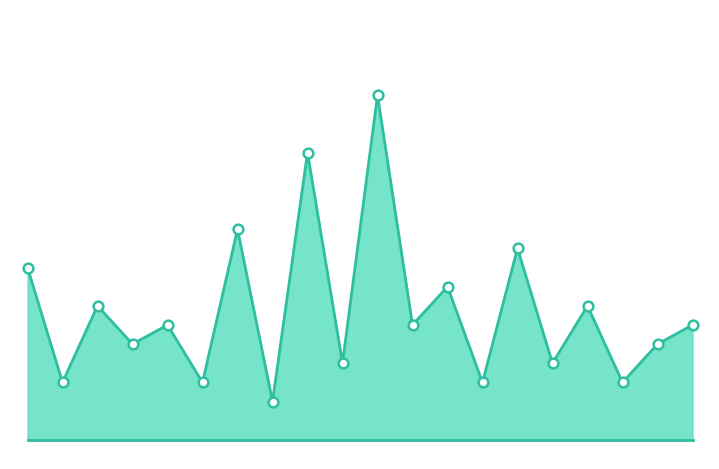

True or false: lower bound has more than 0 points higher than both neighbors.

False